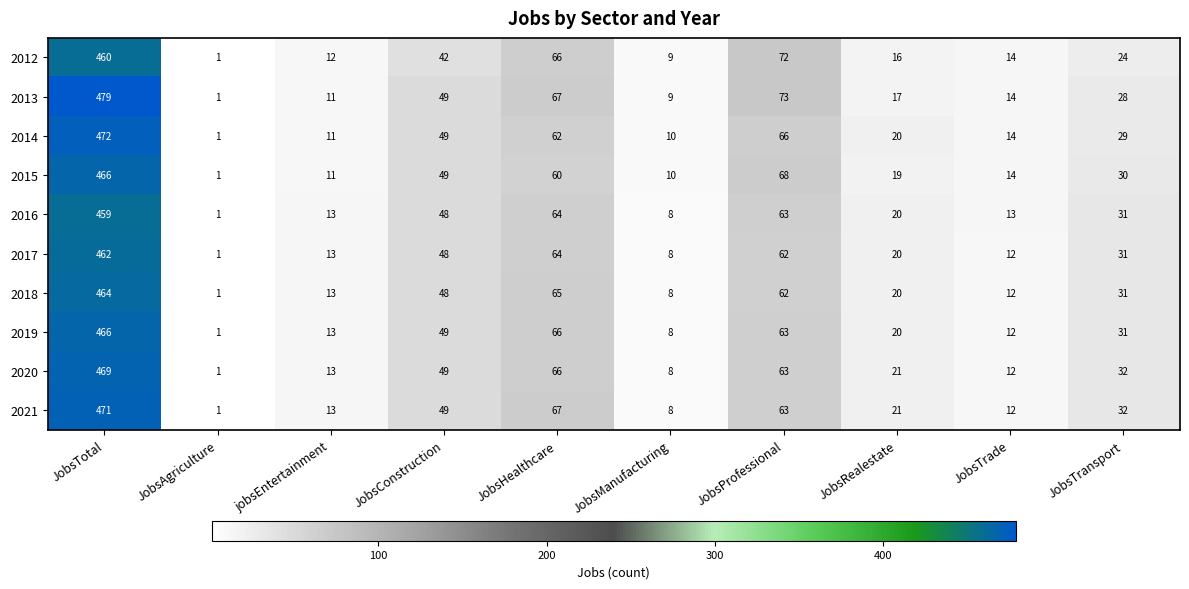

Rank the categories by 2015 value from highest to lowest.

JobsTotal, JobsProfessional, JobsHealthcare, JobsConstruction, JobsTransport, JobsRealestate, JobsTrade, jobsEntertainment, JobsManufacturing, JobsAgriculture